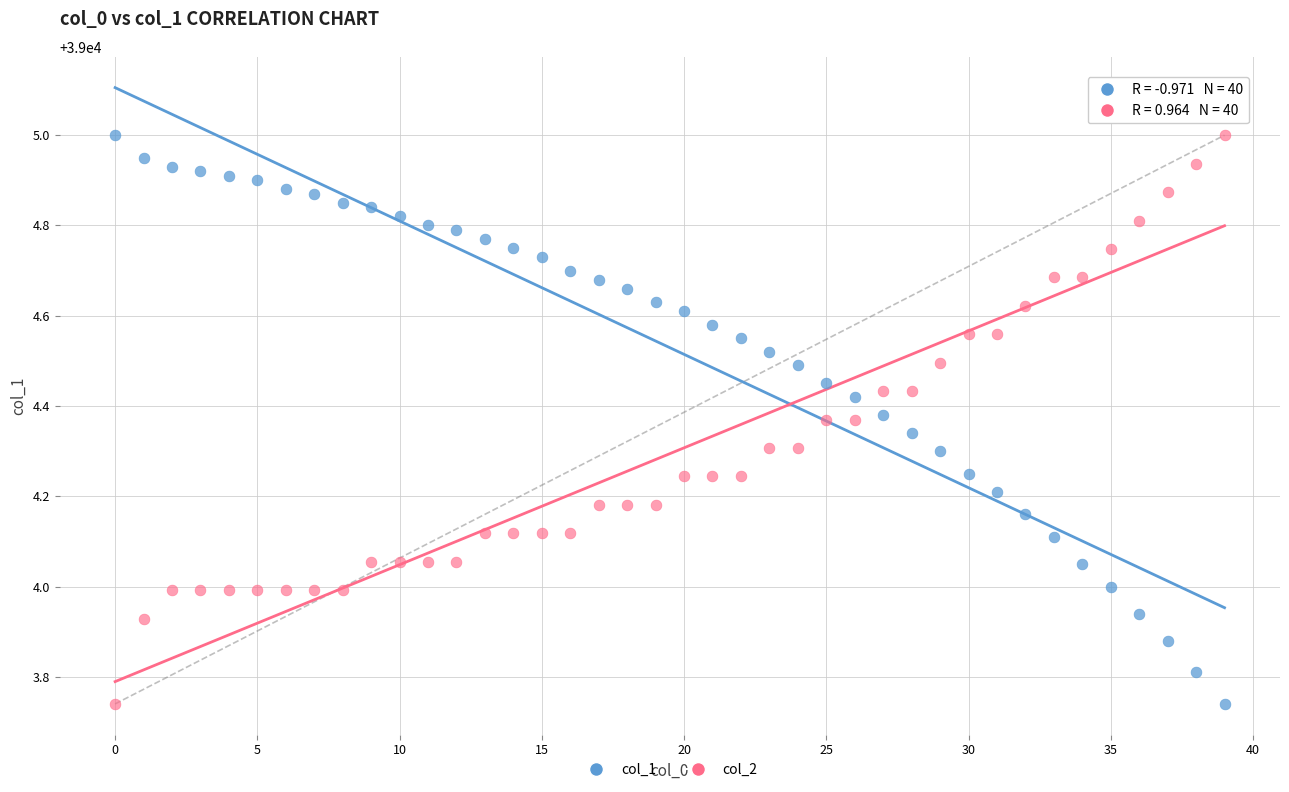

Across all data points, what is the range of Y values (max minus min)?

1.3